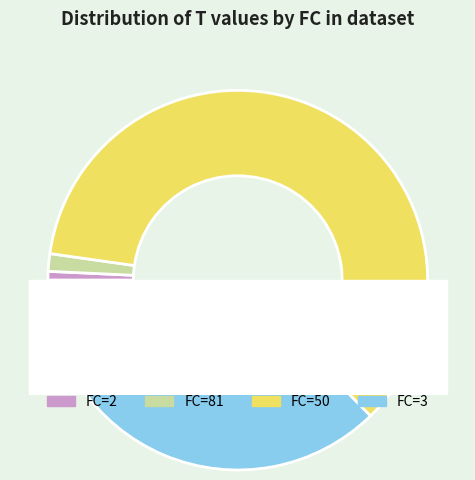

Is there a majority slice in this chart?

Yes